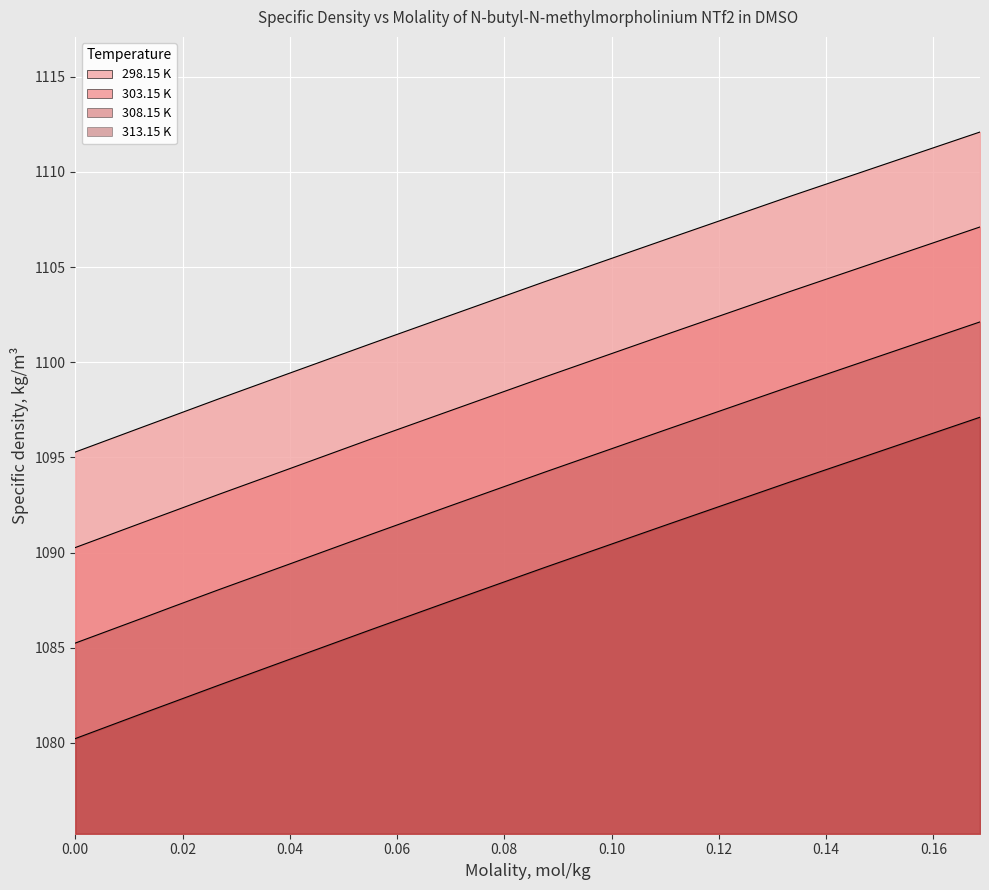

Read the 298.15 K value at 0.0178.

1097.1